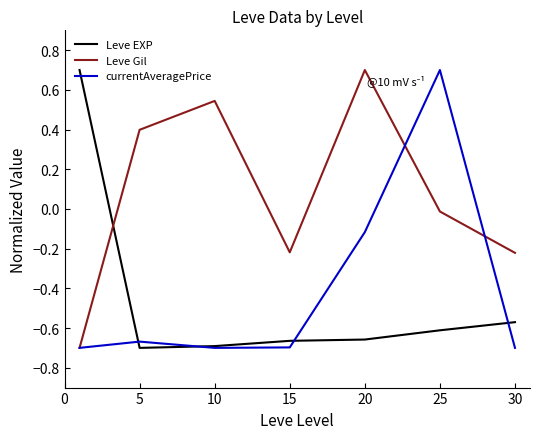

Which series has the largest total across all categories?

Leve Gil